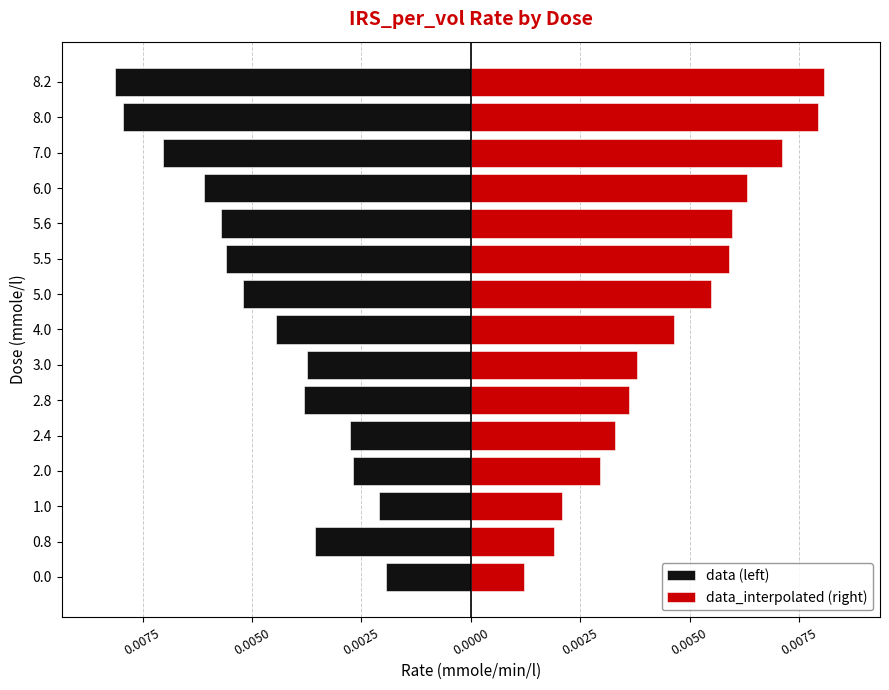

Which series has the largest total across all categories?

data_interpolated (right)